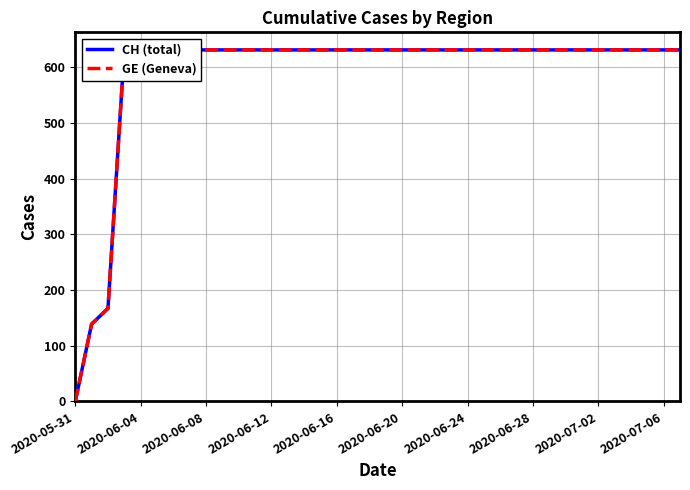

Which label corresponds to the smallest value in the chart?

2020-05-31